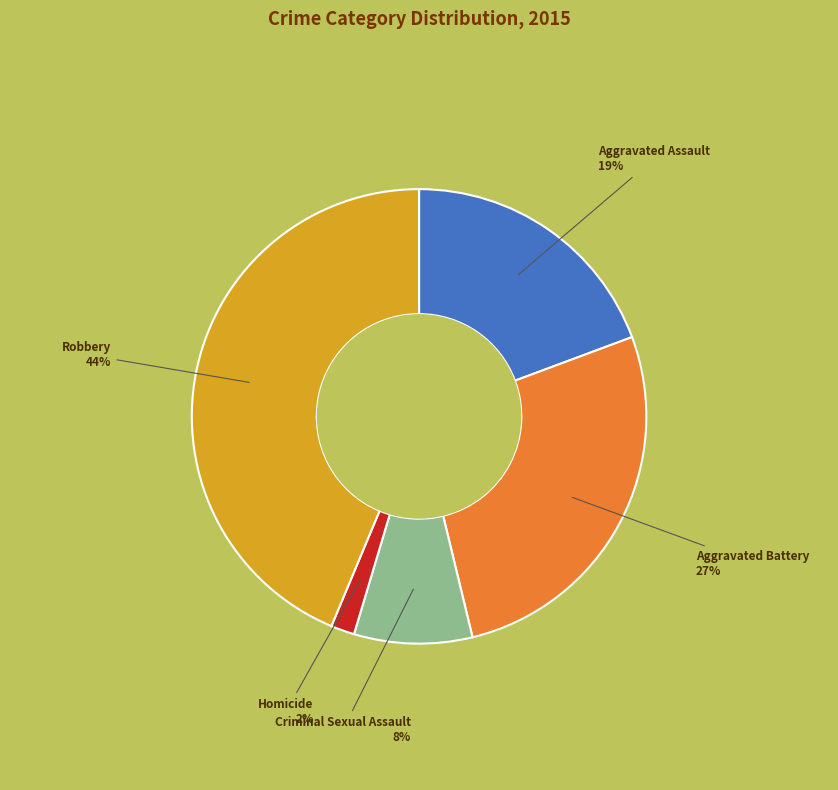

To the nearest percent, what portion does Criminal Sexual Assault represent?

8%